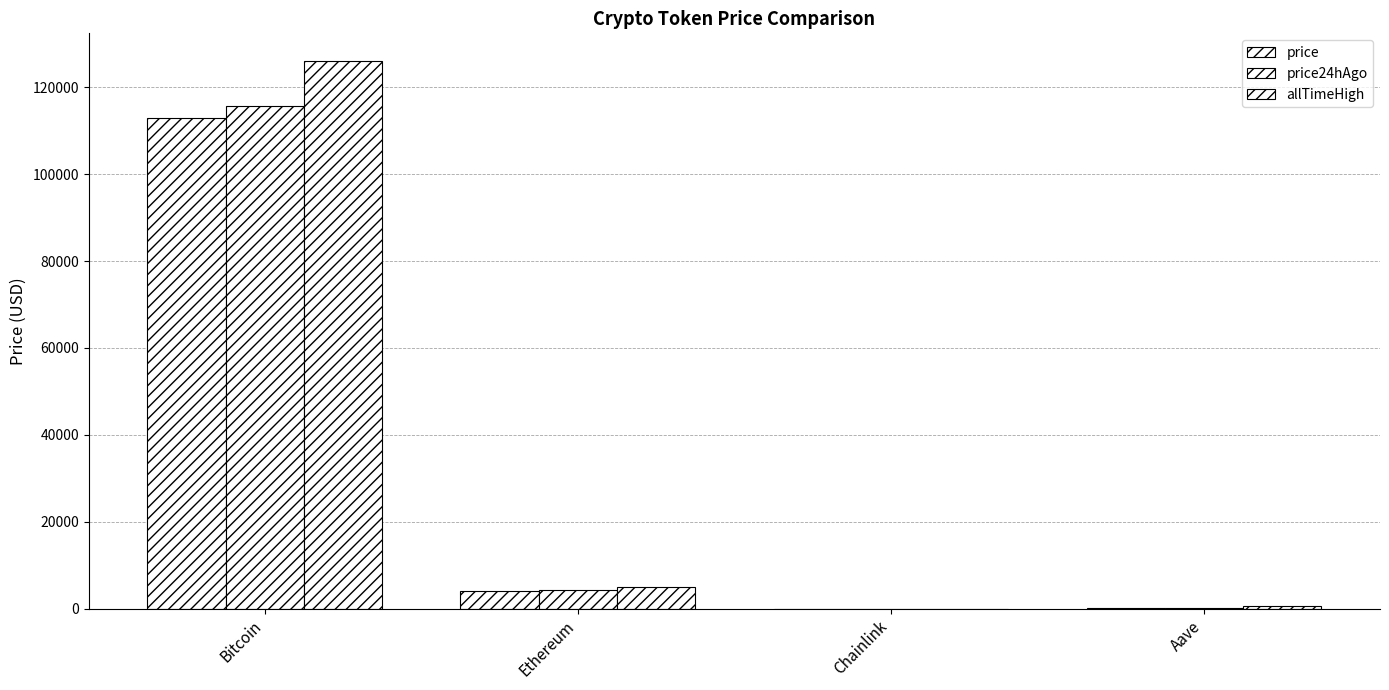

Are the bars horizontal?

No